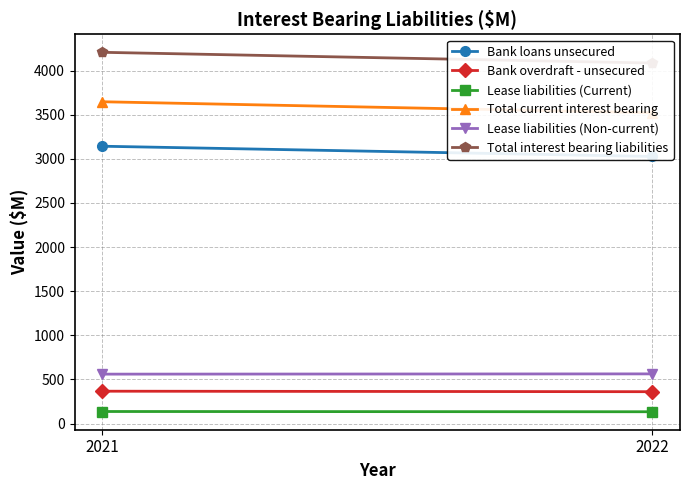

The Total current interest bearing series shows 3522.1 at 2022. True or false?

True